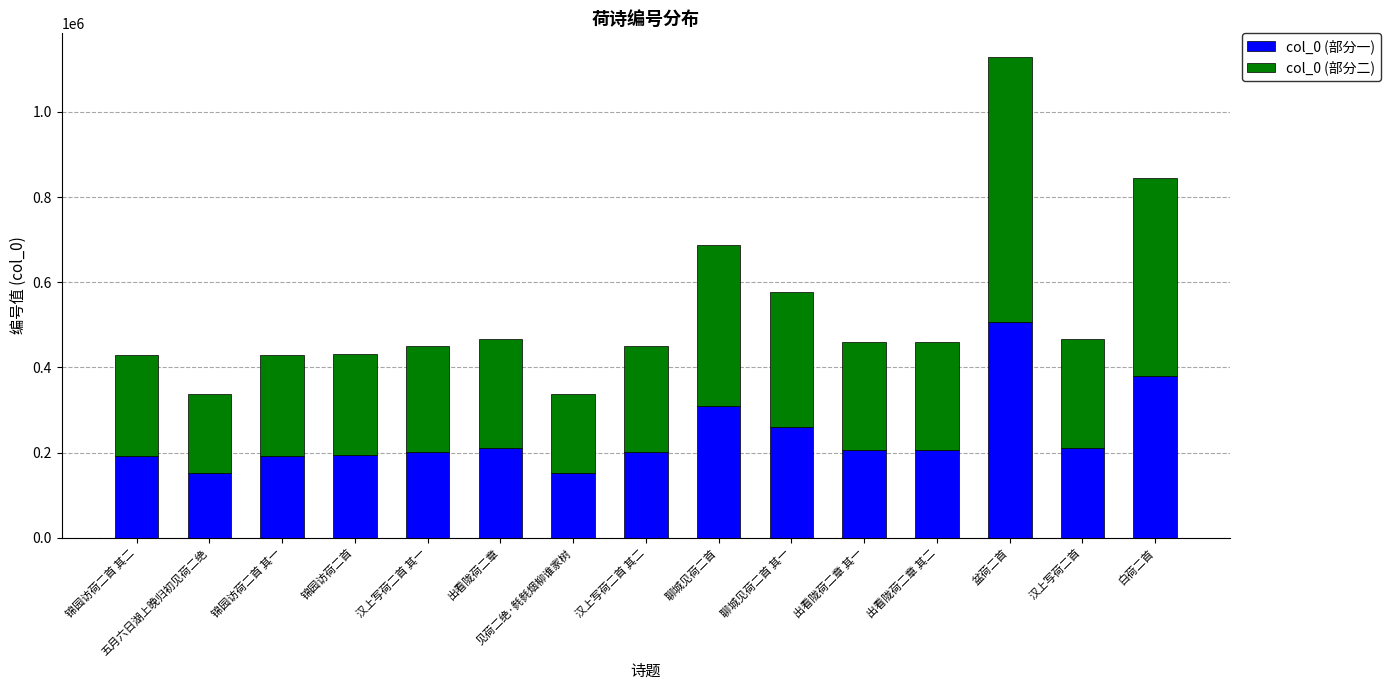

What is the difference between the maximum and second lowest values in the col_0 (部分一) series?

356012